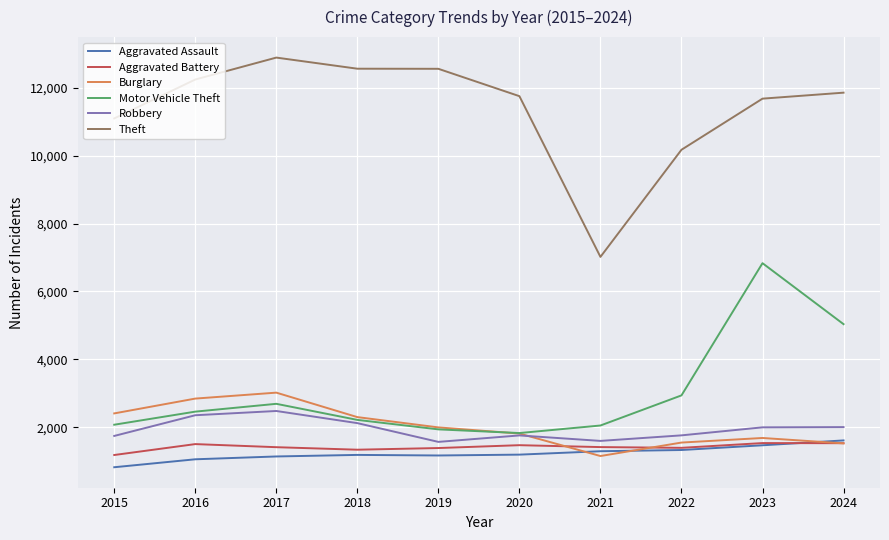

What is the highest value of the Robbery series?

2484